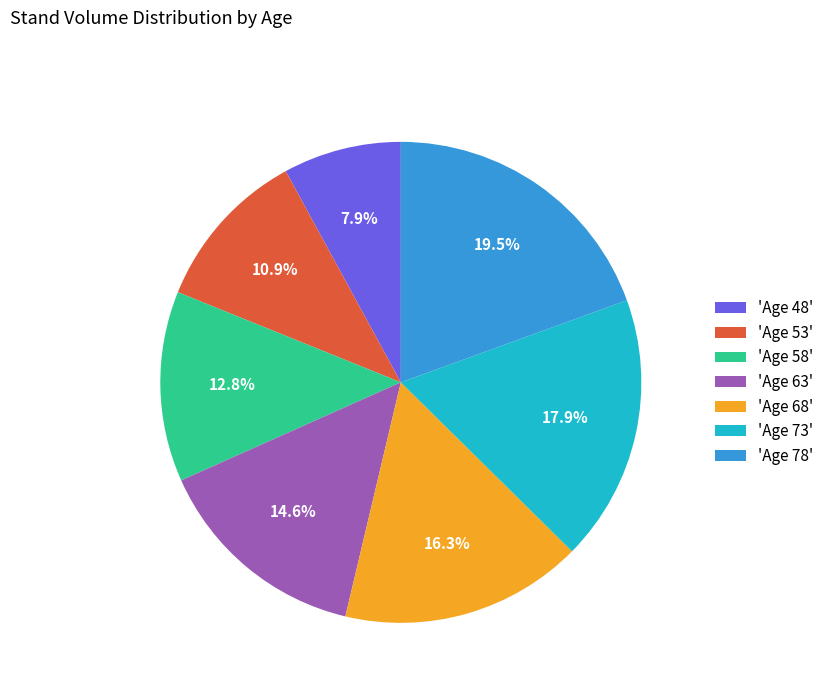

Combined, what portion of the pie is 'Age 58' and 'Age 78'?

32.3%